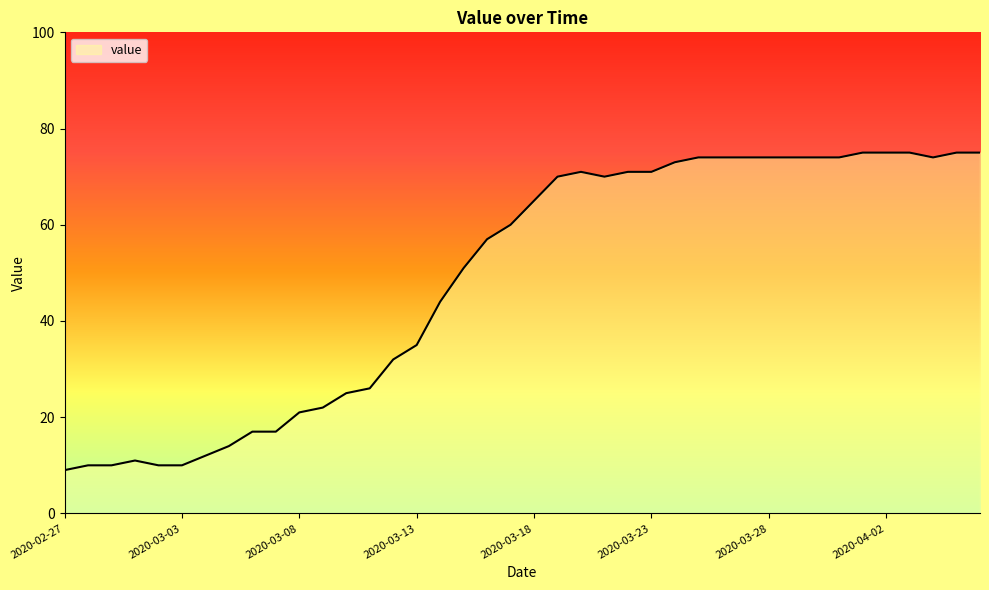

What is the maximum value shown in the chart?

75